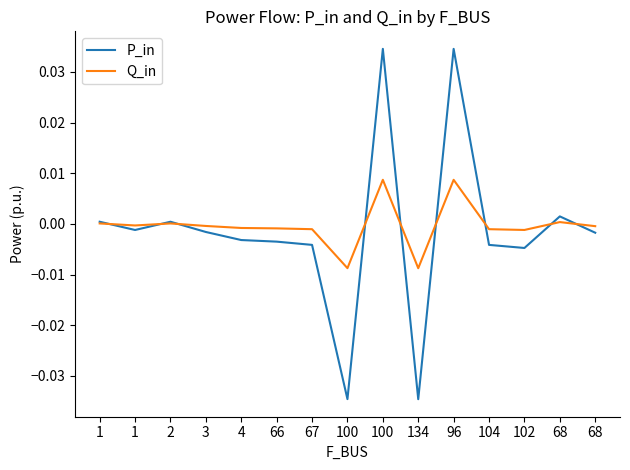

At which category does Q_in reach its first local valley?

1